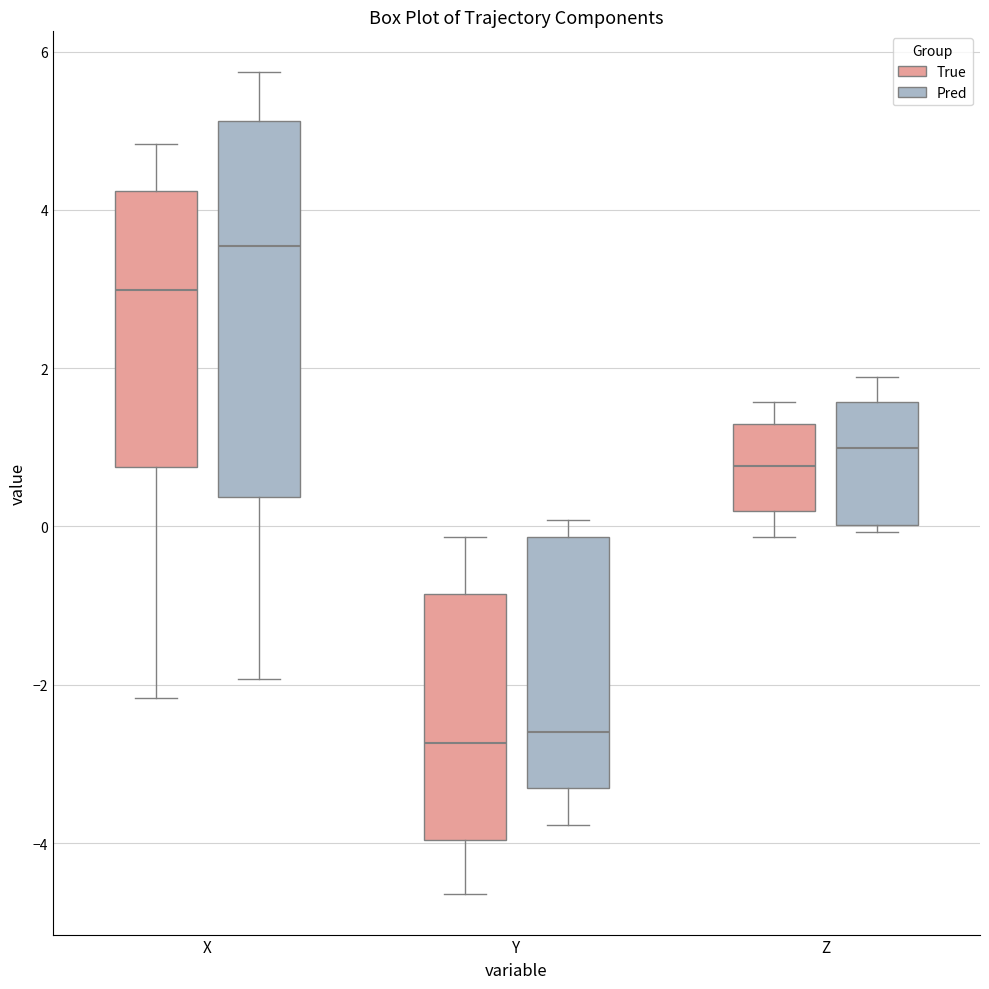

Which box's median line is the highest?

X (Pred)